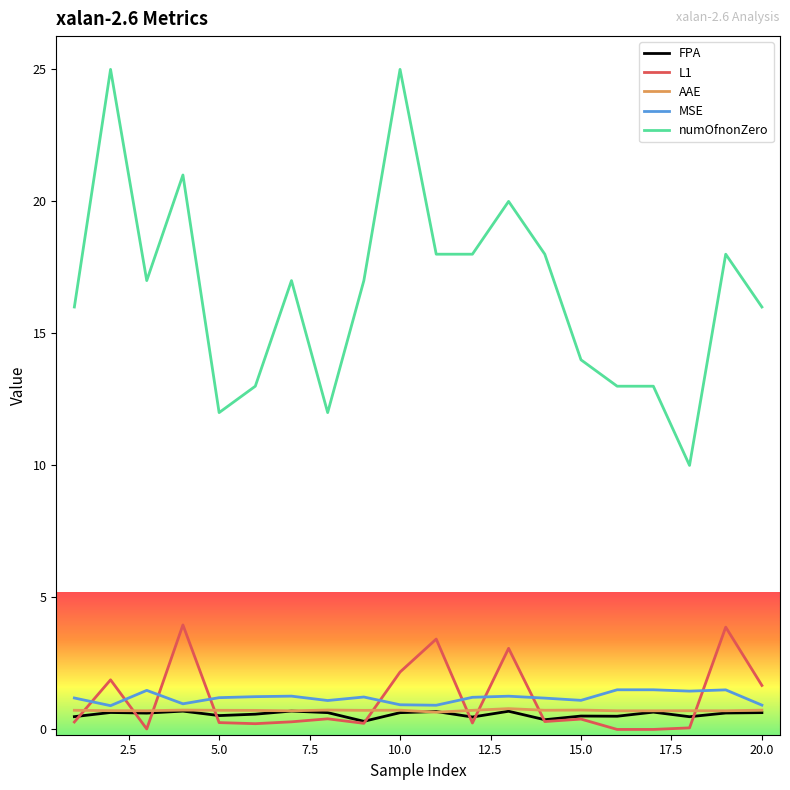

Which series has the largest range (max minus min)?

numOfnonZero